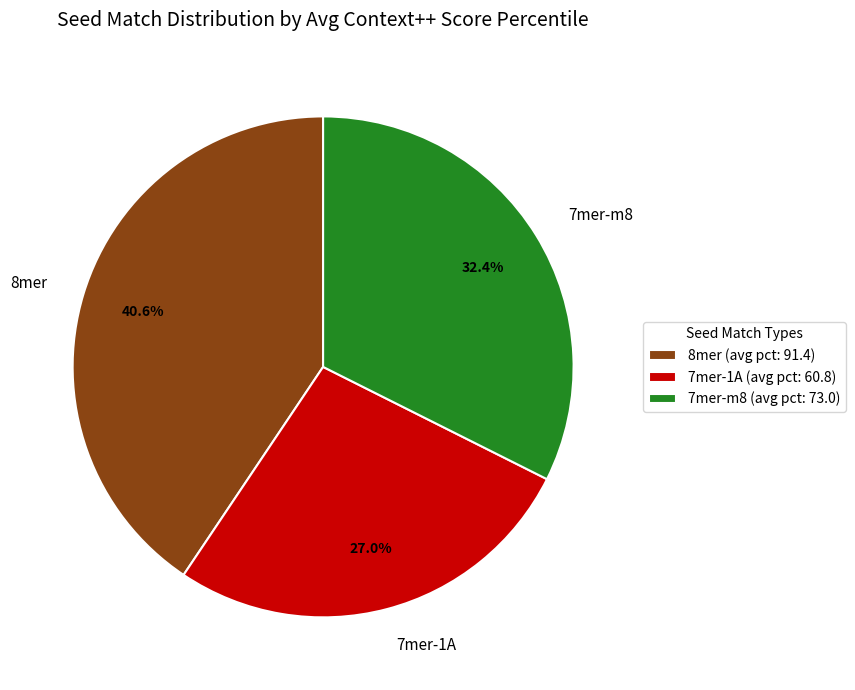

Is there a majority slice in this chart?

No